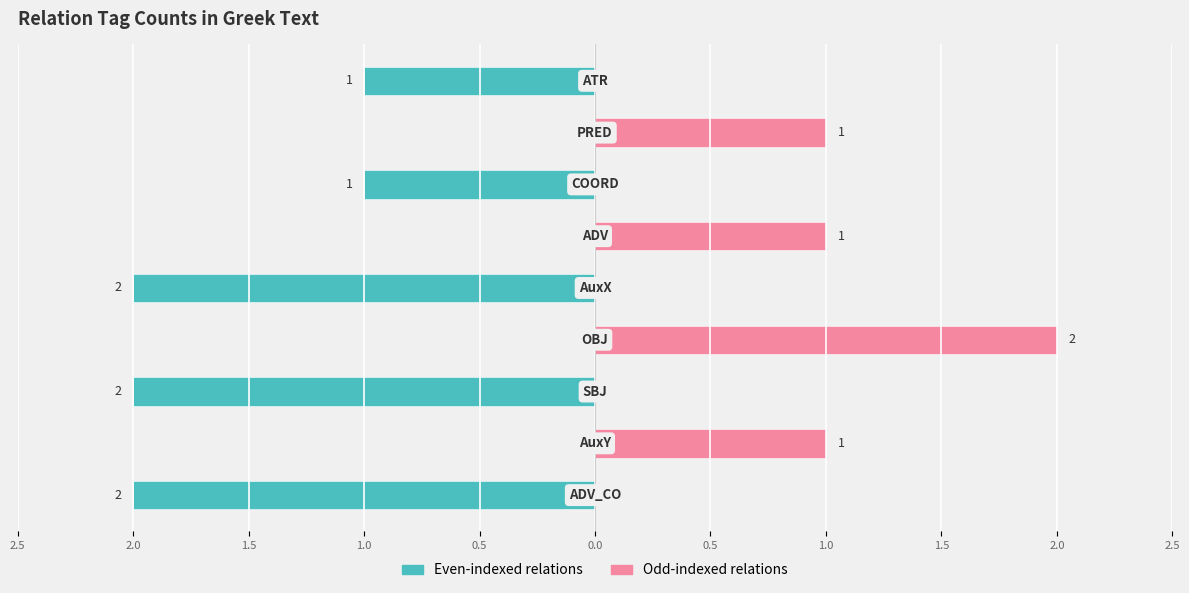

How many groups of bars are there?

9